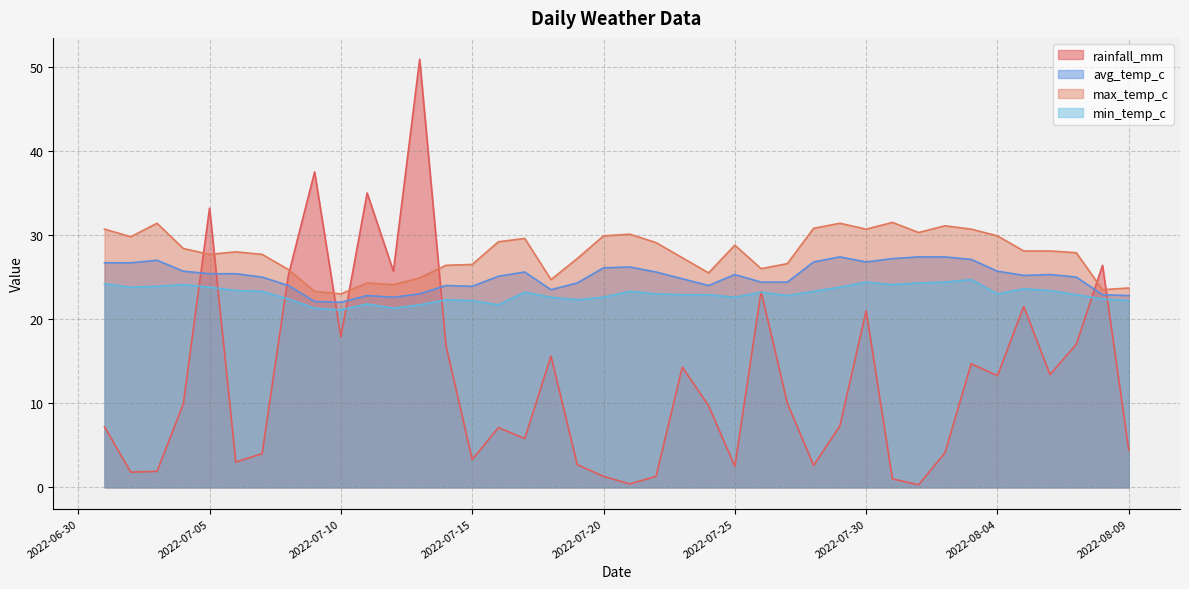

What is the difference between the second highest and minimum values in the avg_temp_c series?

5.4